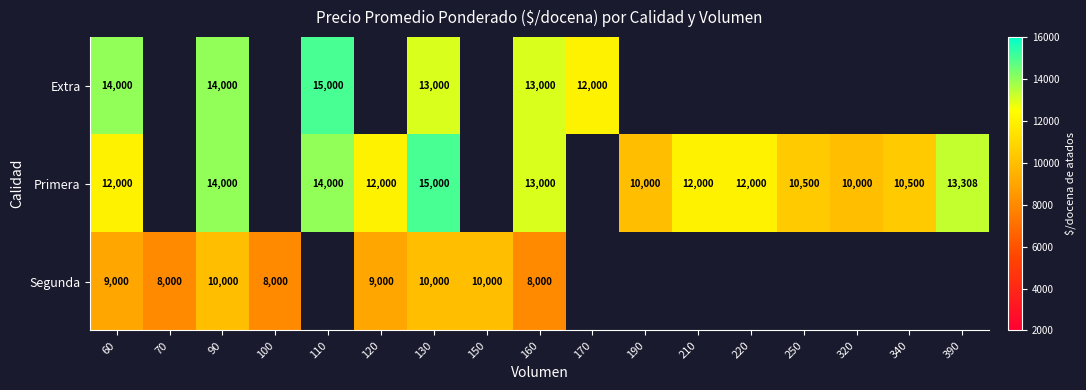

Is the value of Primera at 210 greater than the value of Extra at 160?

No